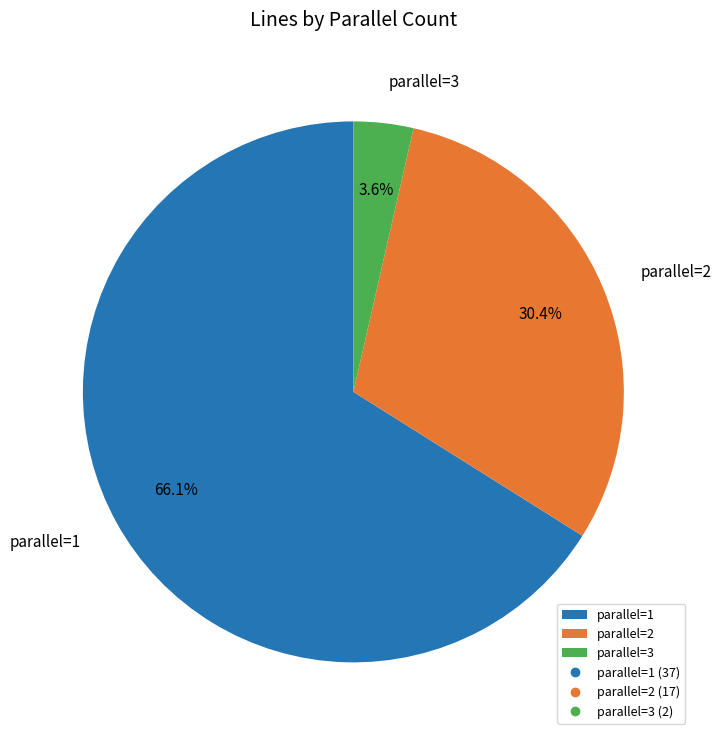

Is the sum of parallel=3 and parallel=1 greater than half?

Yes